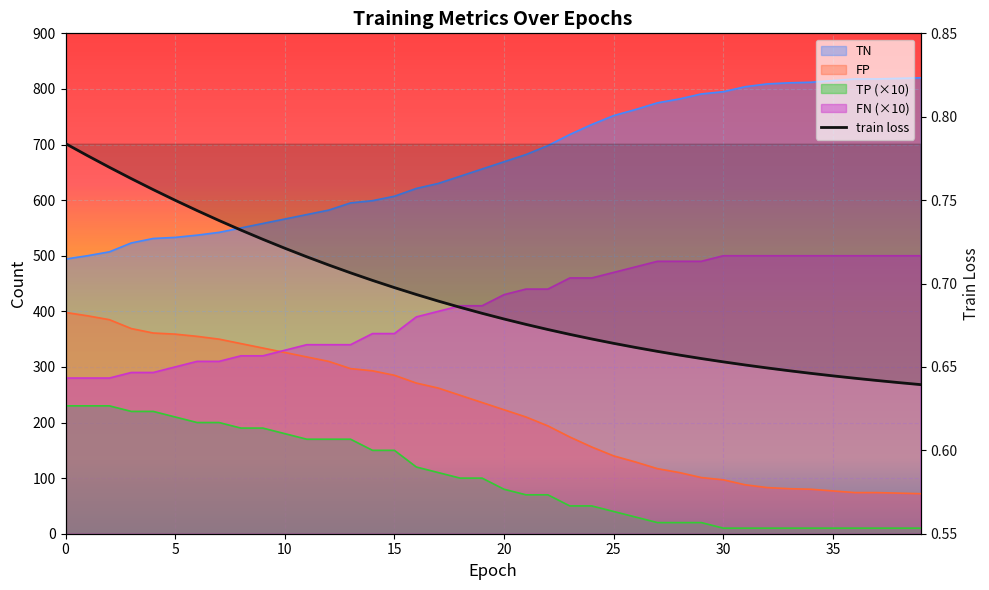

Reading left to right, what are all the values shown in this chart?

0.8	0.8	0.8	0.8	0.8	0.7	0.7	0.7	0.7	0.7	0.7	0.7	0.7	0.7	0.7	0.7	0.7	0.7	0.7	0.7	0.7	0.7	0.7	0.7	0.7	0.7	0.7	0.7	0.7	0.7	0.7	0.7	0.6	0.6	0.6	0.6	0.6	0.6	0.6	0.6